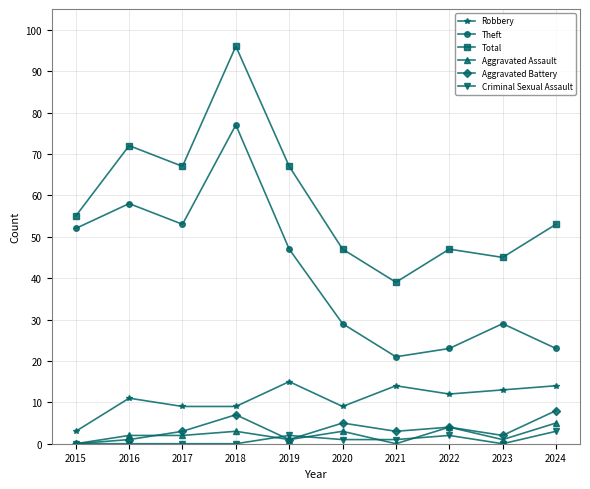

Reading left to right, what are all the values shown in this chart?

Robbery: 3	11	9	9	15	9	14	12	13	14
Theft: 52	58	53	77	47	29	21	23	29	23
Total: 55	72	67	96	67	47	39	47	45	53
Aggravated Assault: 0	2	2	3	1	3	0	4	1	5
Aggravated Battery: 0	1	3	7	1	5	3	4	2	8
Criminal Sexual Assault: 0	0	0	0	2	1	1	2	0	3